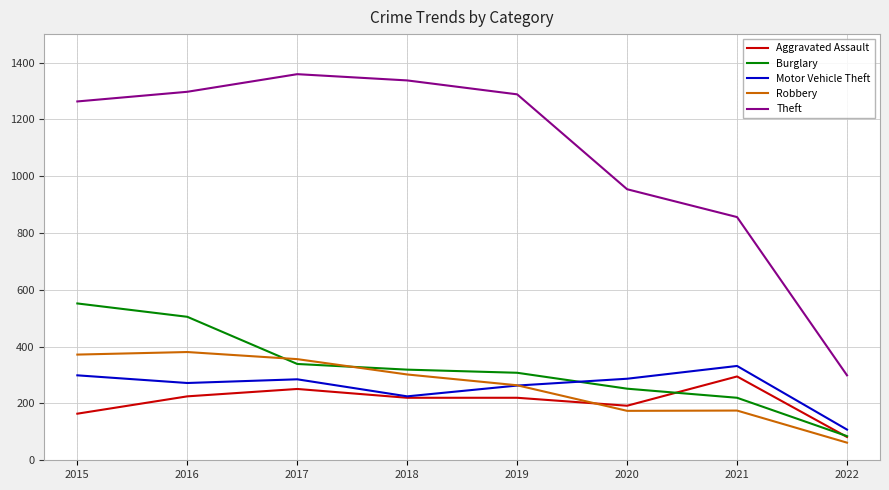

Between which two adjacent categories do Burglary and Motor Vehicle Theft first intersect?

2019 and 2020